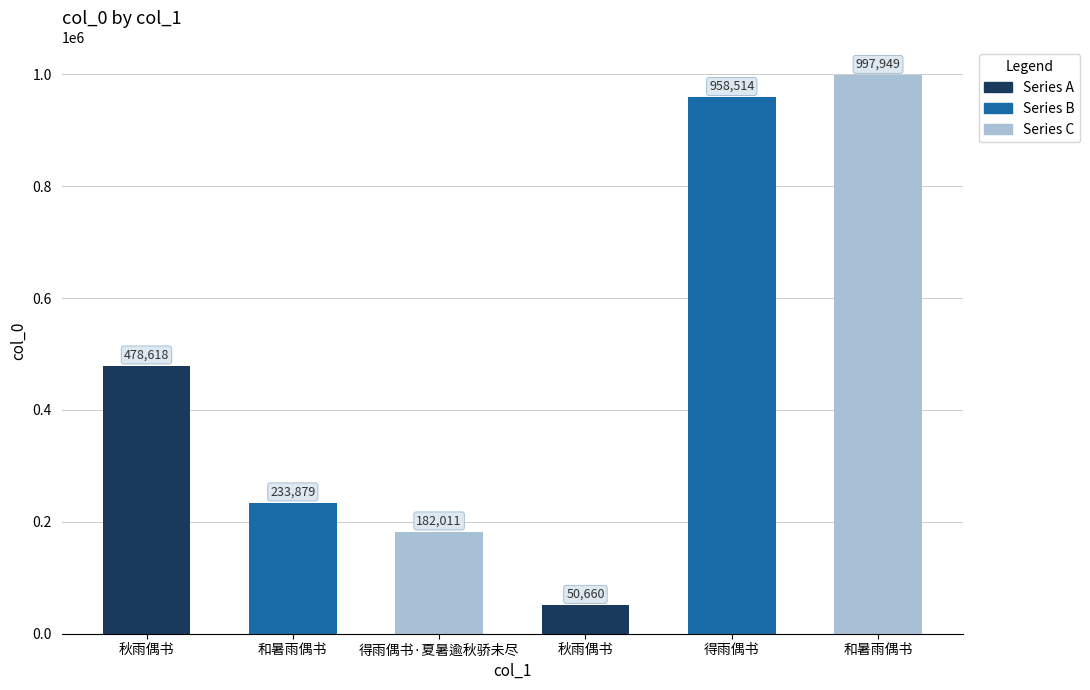

The chart shows a value of 233879 at 和暑雨偶书. True or false?

True